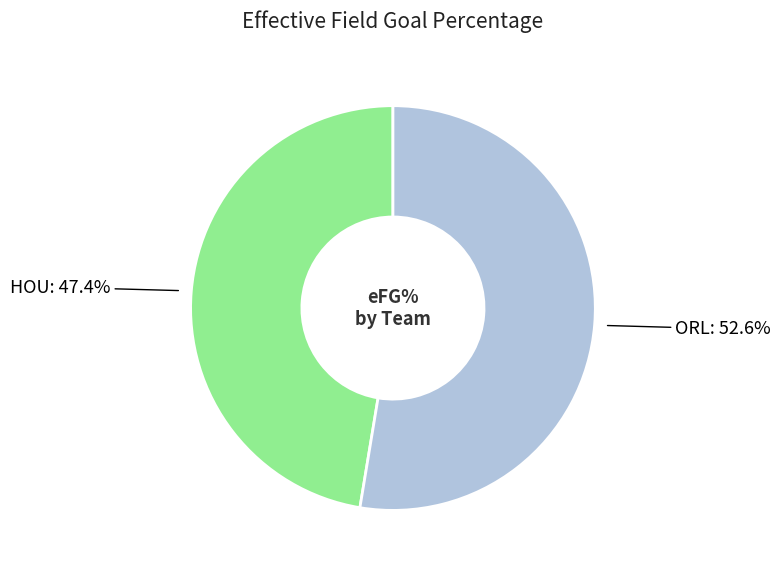

Does any single category account for the majority?

Yes